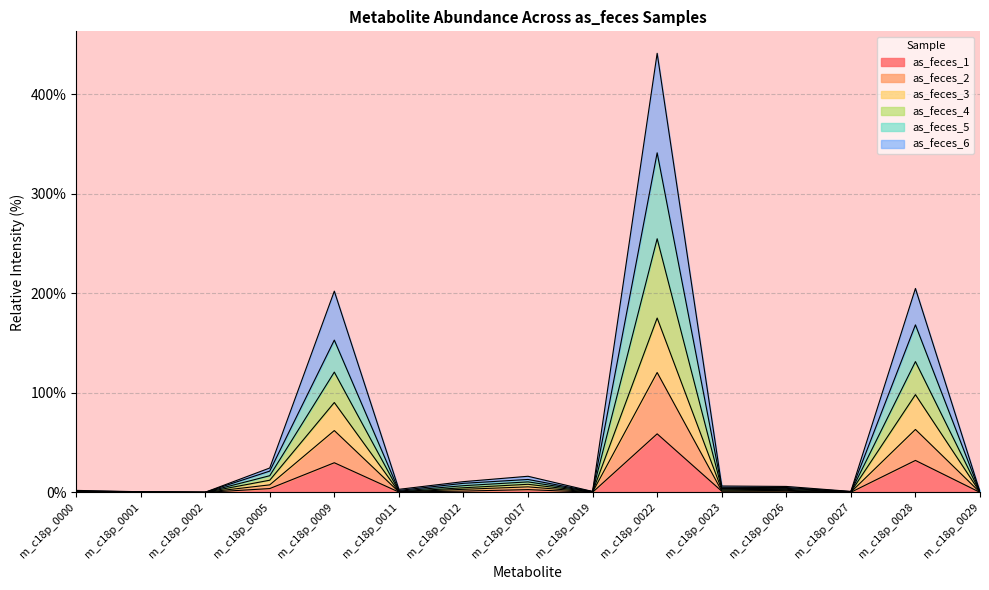

What are all the series names shown in the legend?

as_feces_1, as_feces_2, as_feces_3, as_feces_4, as_feces_5, as_feces_6